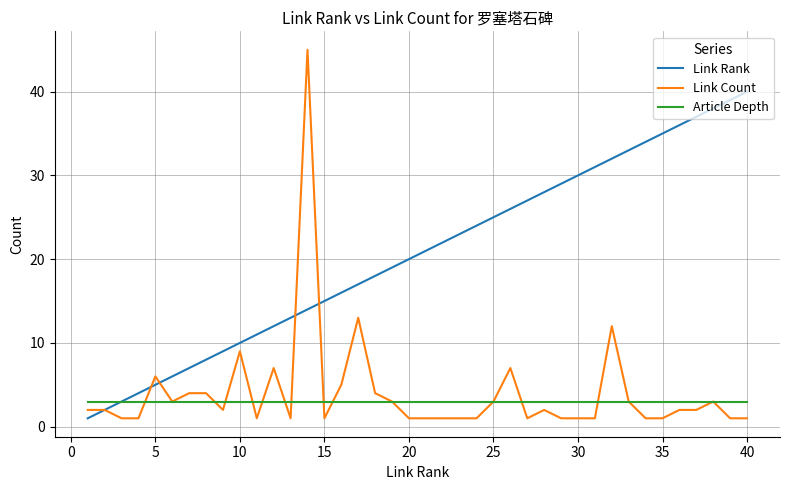

True or false: Article Depth and Link Count cross at least once.

True